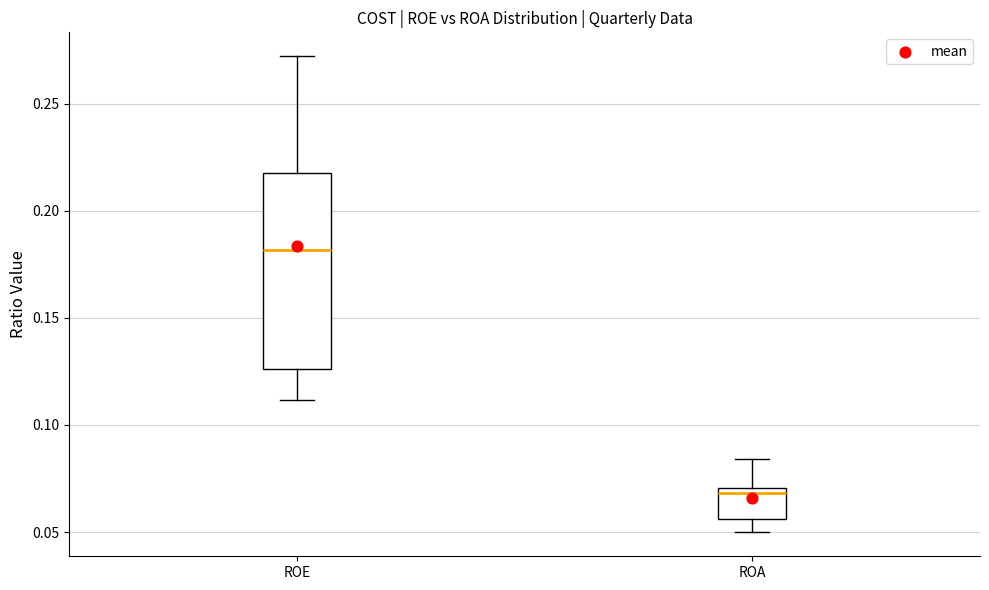

Which box is the tallest, from its lower edge to its upper edge?

ROE